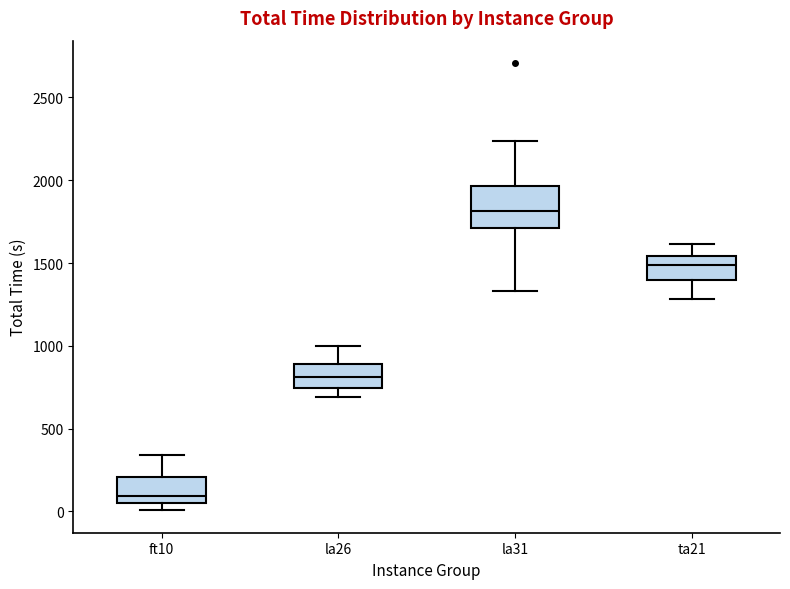

Reading left to right, read every box against the y-axis: the position of its median line, the range the box covers, and the ends of its whiskers. The values are not printed on the chart, so give them approximately, as read against the axis.

ft10: median 100, box 50 to 200, whiskers 0 to 350
la26: median 800, box 750 to 900, whiskers 700 to 1000
la31: median 1800, box 1700 to 1950, whiskers 1350 to 2250
ta21: median 1500, box 1400 to 1550, whiskers 1300 to 1600